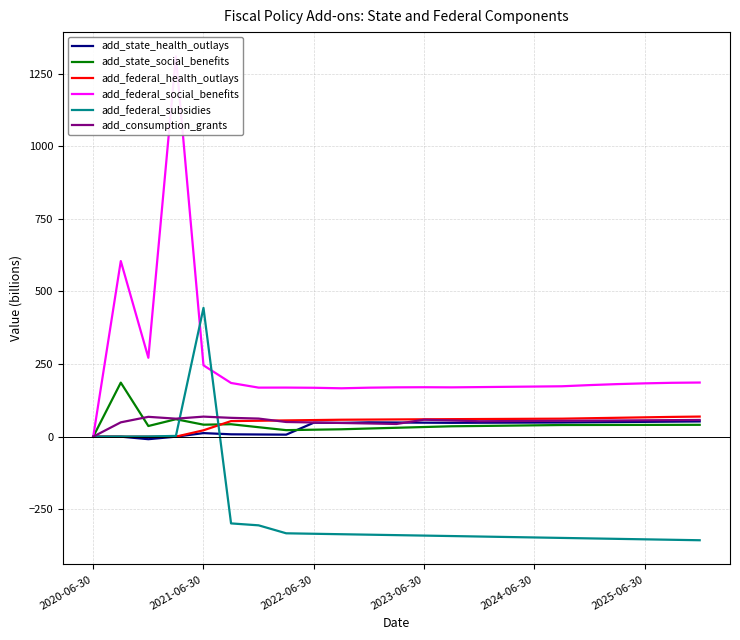

Where does the add_federal_subsidies series first go above -339?

2020-06-30